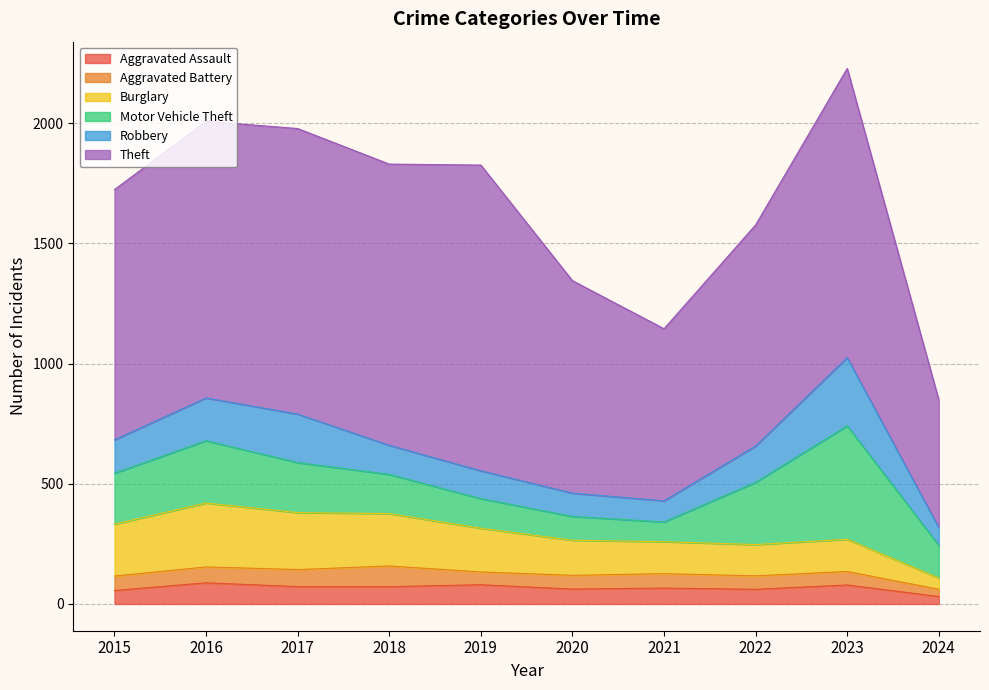

At which category is the sum across all series the highest?

2023